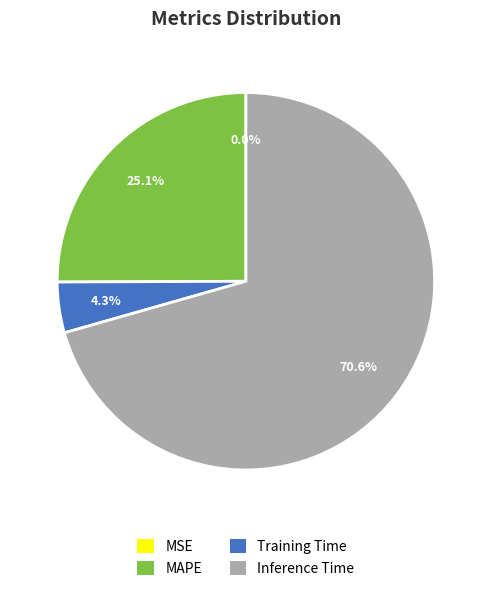

How much of the chart is everything except Training Time?

95.7%